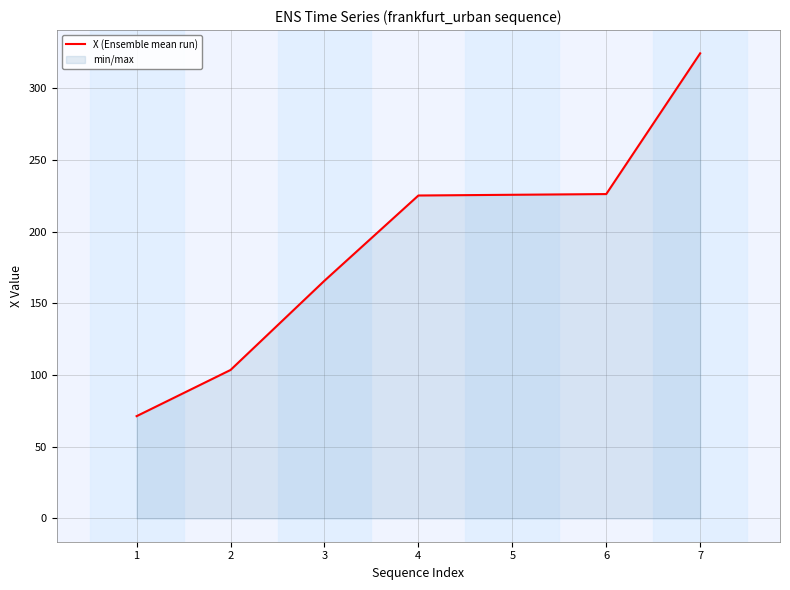

What is the change in value from 2 to 4?

+121.7